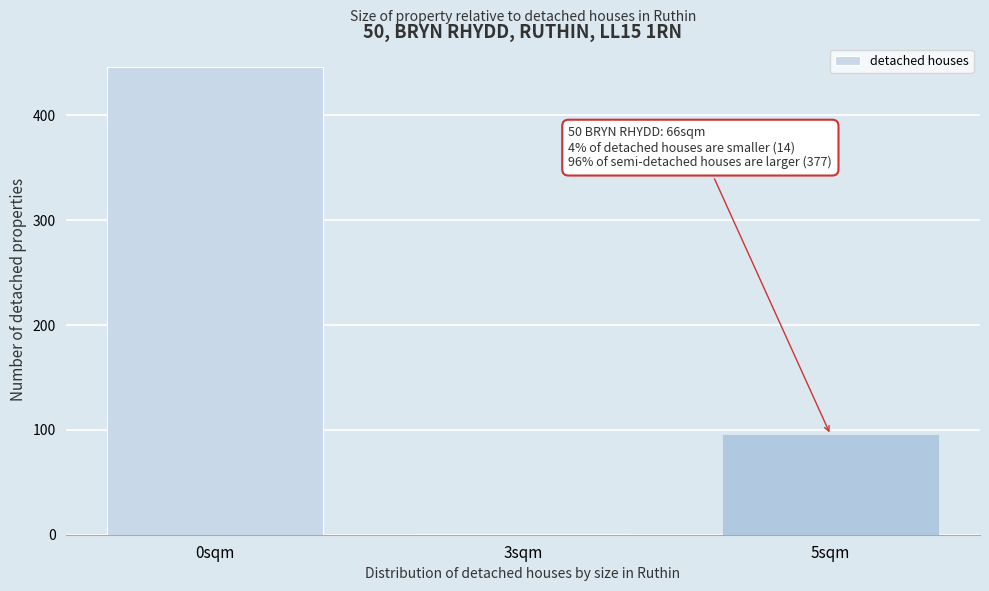

Reading right to left, extract all data points from this chart.

5sqm=95	3sqm=1	0sqm=446